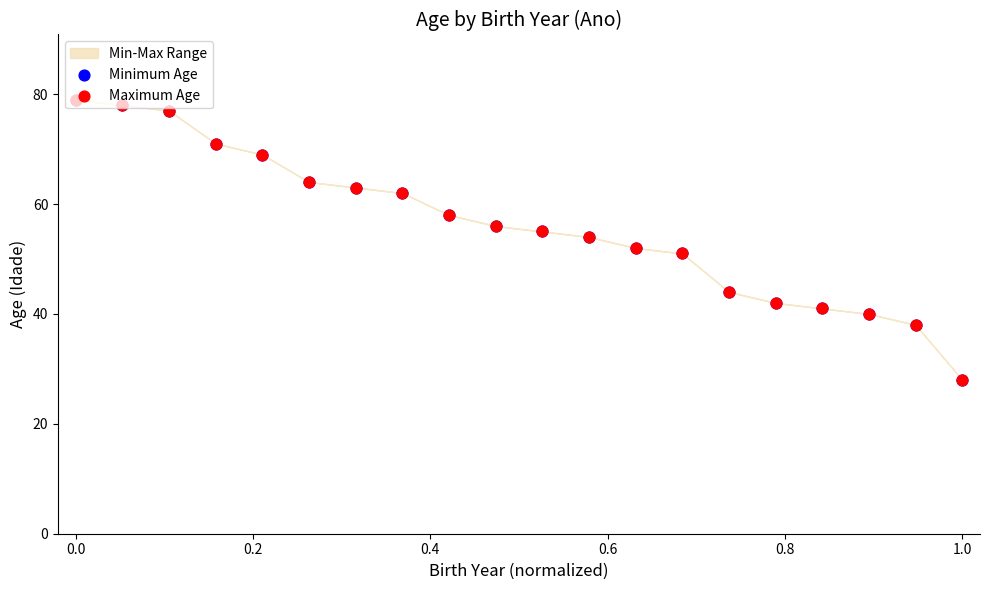

Which series reaches the maximum Y coordinate?

Minimum Age